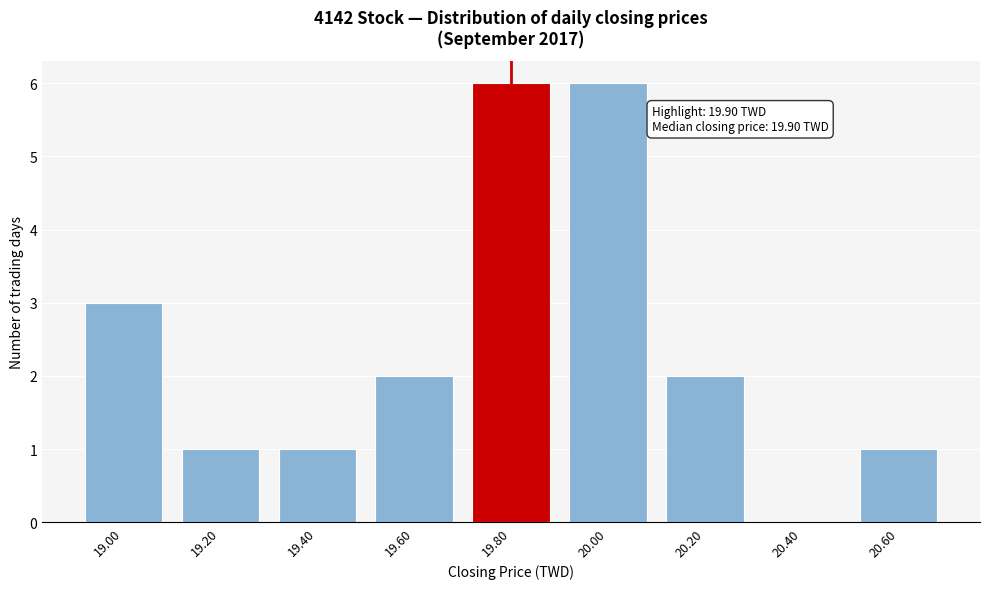

Reading left to right, transcribe all the data shown in this chart.

19.00=3	19.20=1	19.40=1	19.60=2	19.80=6	20.00=6	20.20=2	20.40=0	20.60=1